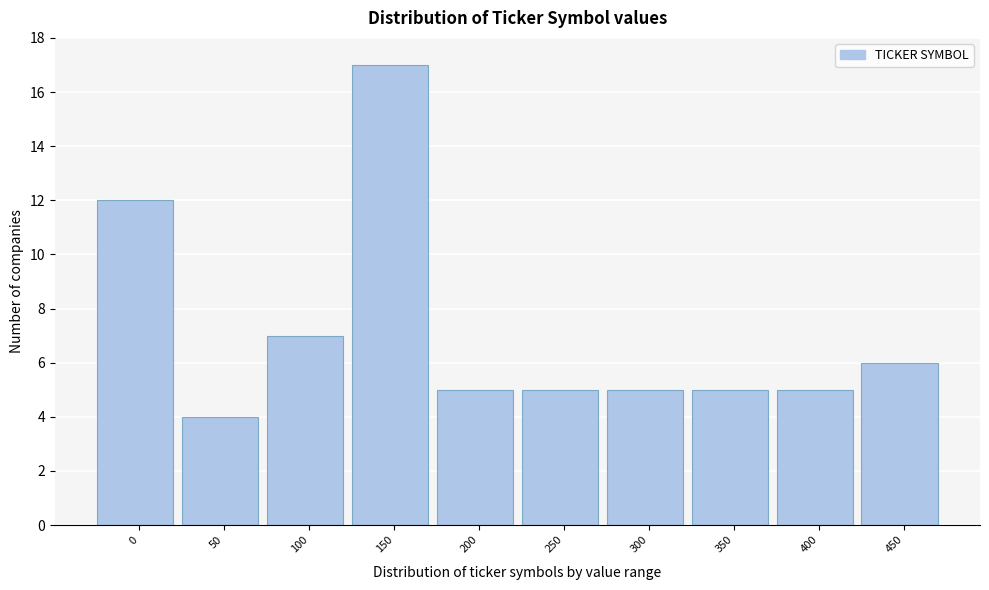

Reading right to left, extract all data points from this chart.

450=6	400=5	350=5	300=5	250=5	200=5	150=17	100=7	50=4	0=12